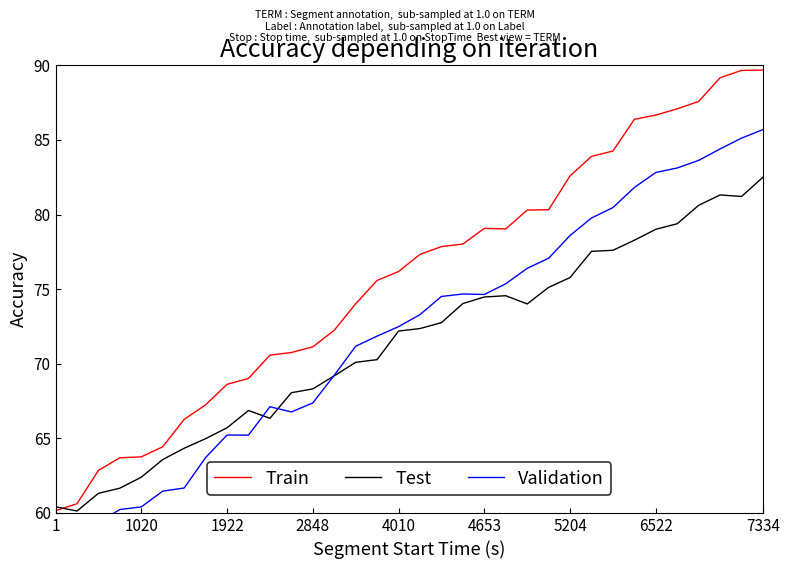

Rank the series by their maximum value, from lowest to highest.

Test, Validation, Train